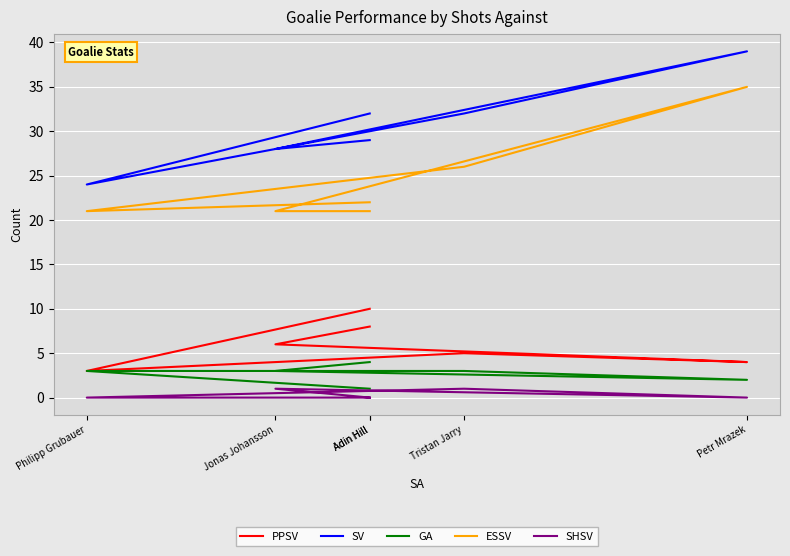

Which series has the widest spread of values?

SV